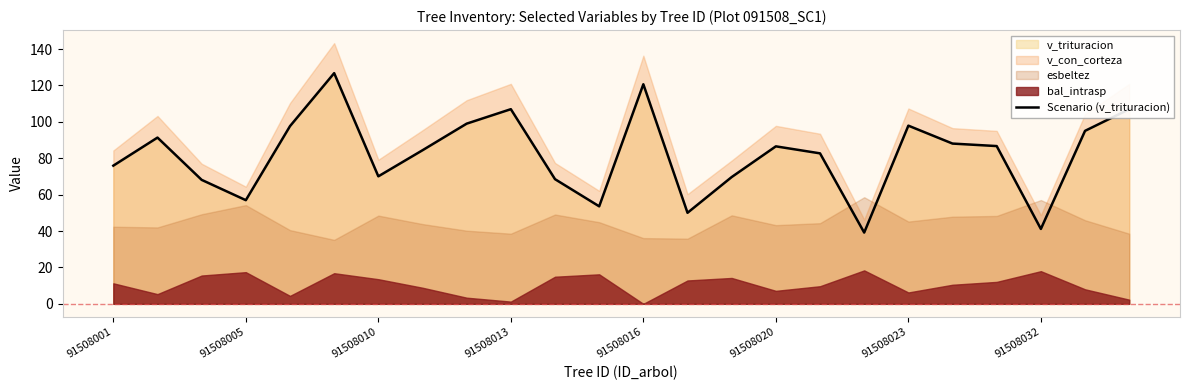

Where is the data nearest to the value 82?

16